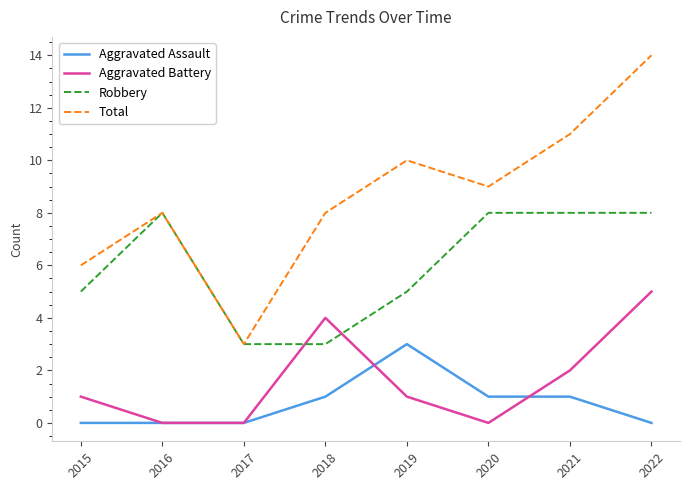

Which series has the largest range (max minus min)?

Total